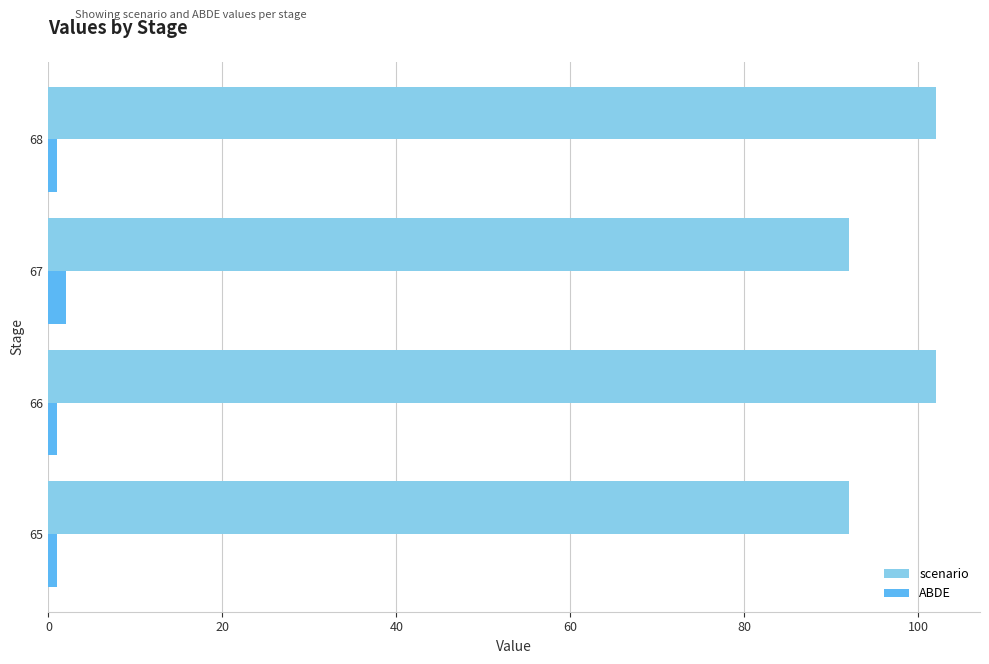

Which series changed the most between 65 and 66?

scenario